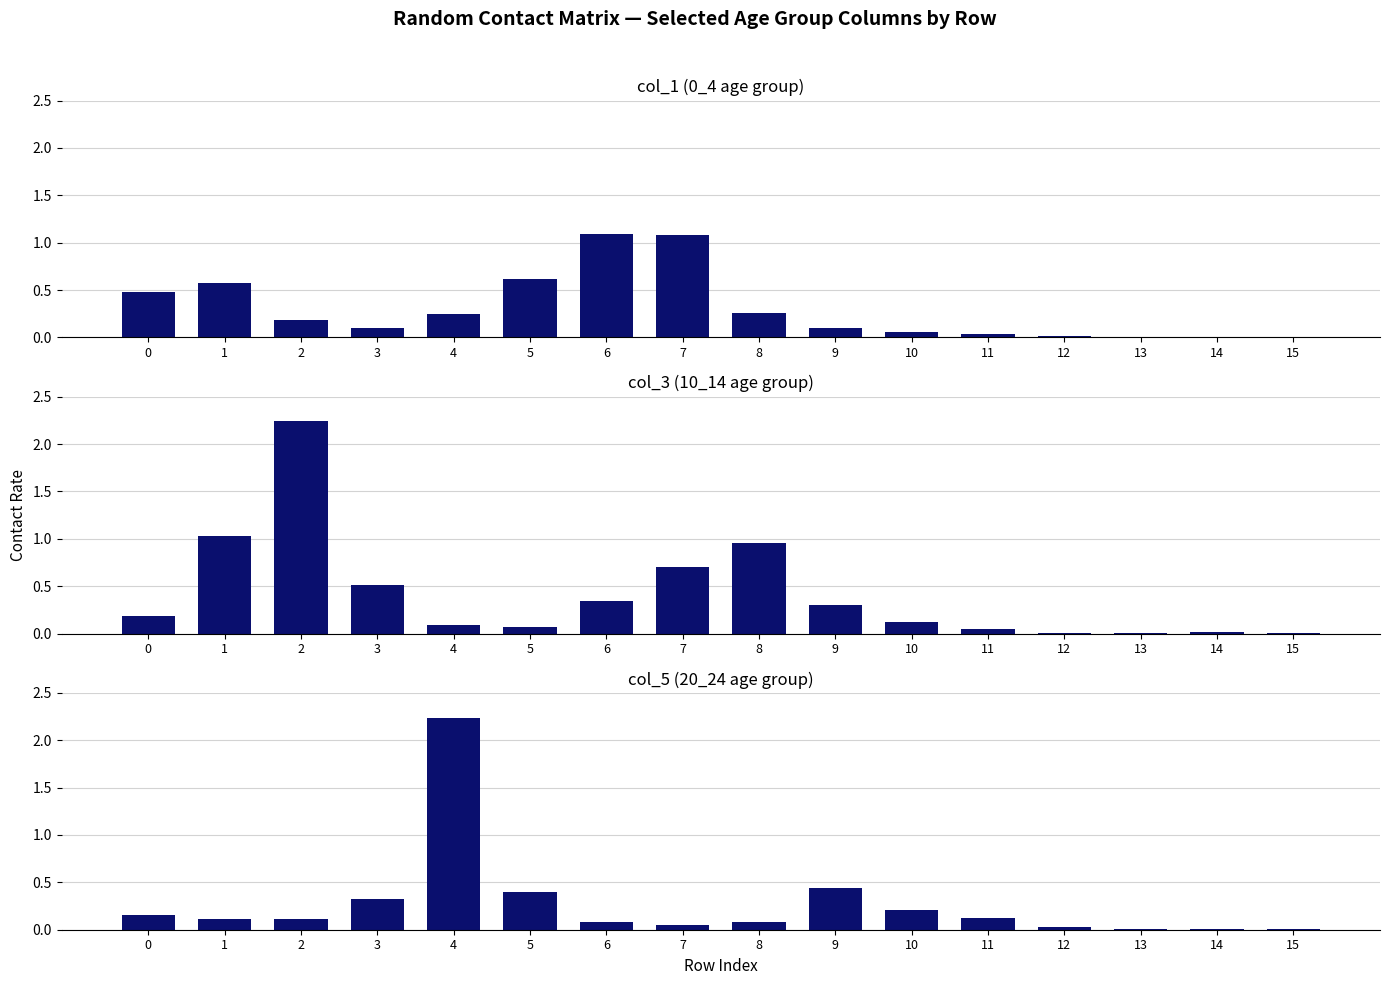

What is the difference between the 10_14 values at 10 and 13?

0.1